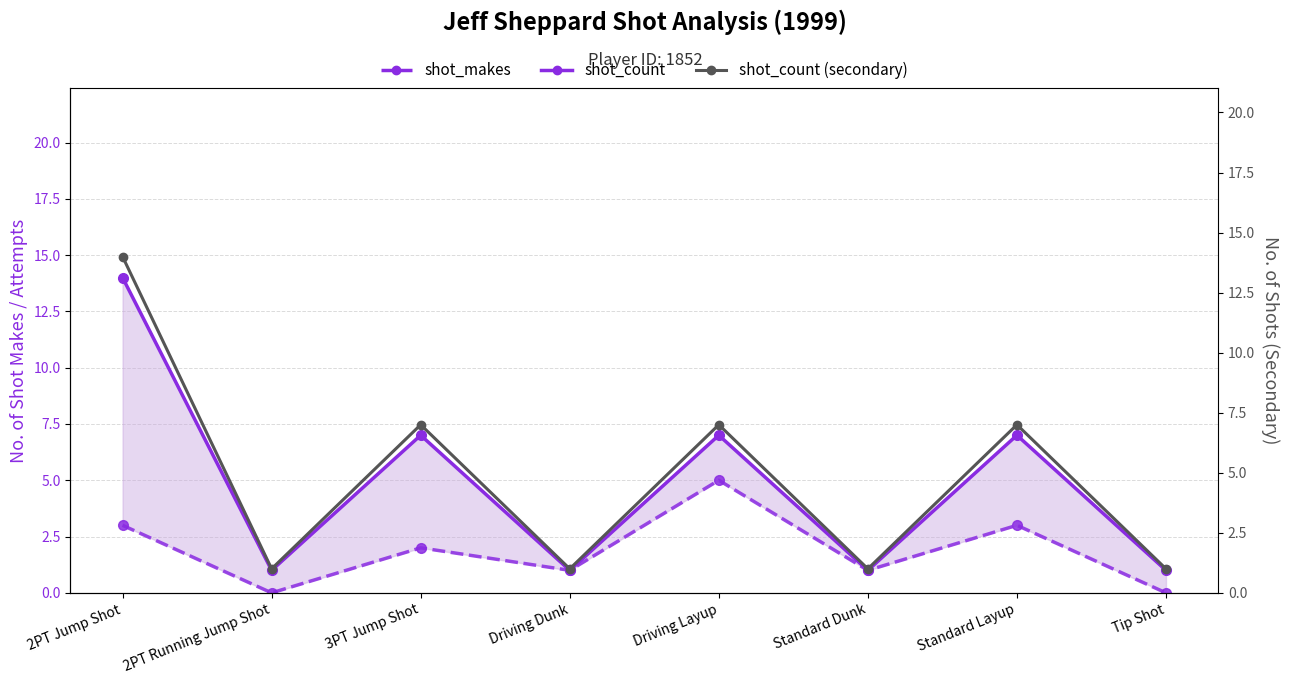

Count the shot_count values in the range 1 to 7.

7